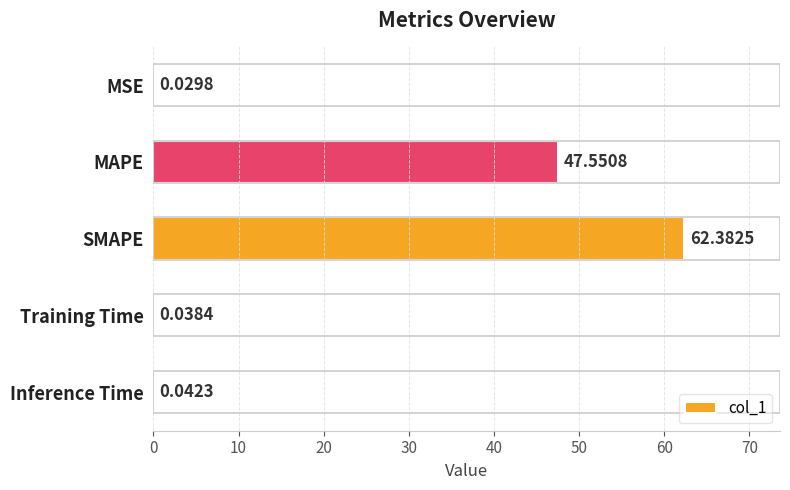

Approximately how many times larger is the value at MAPE compared to SMAPE?

0.8